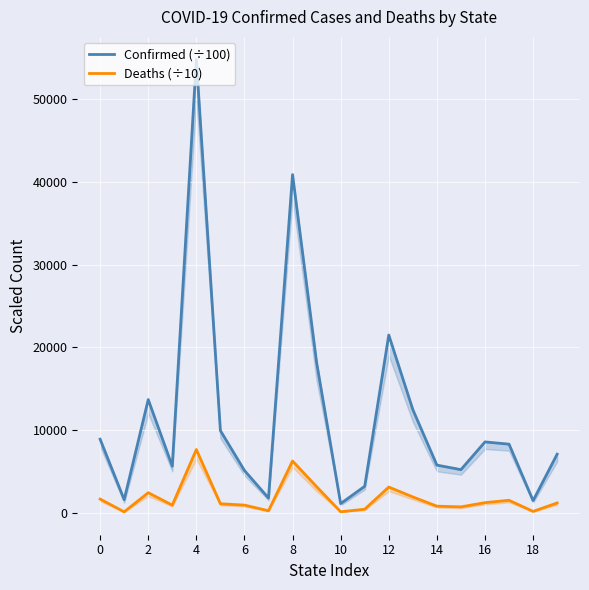

What is the minimum value for Confirmed (÷100)?

1096.4